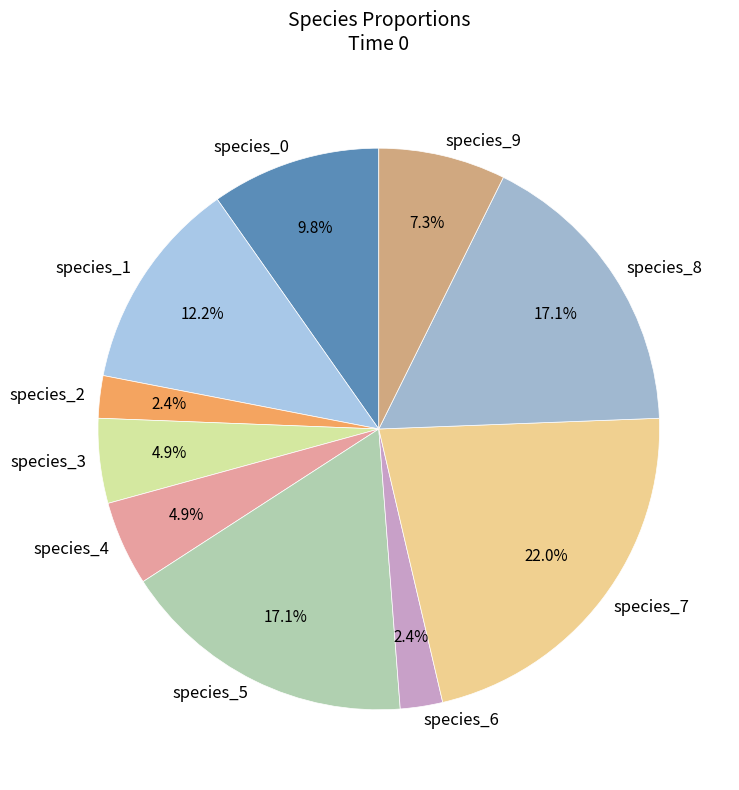

To the nearest percent, what is the difference between the largest and smallest slice percentages?

20%